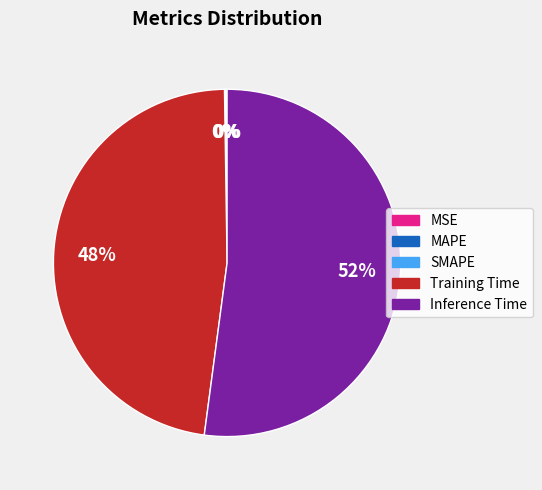

True or false: Training Time accounts for 54% of the total.

False